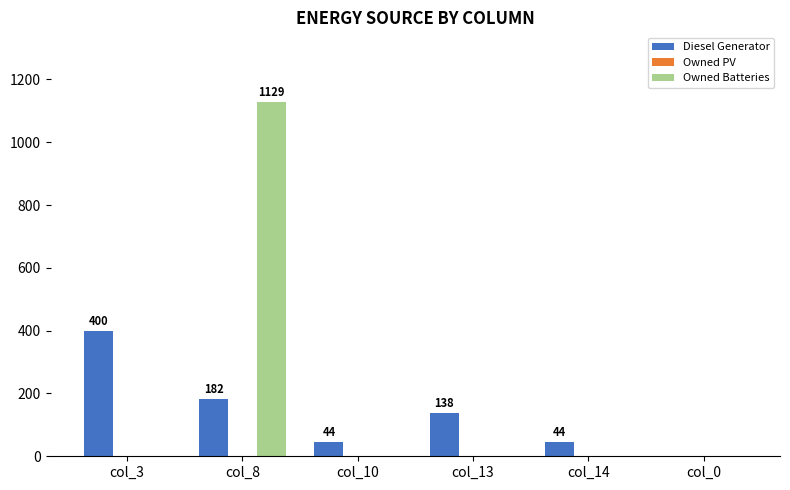

What is the sum of all Diesel Generator values?

808